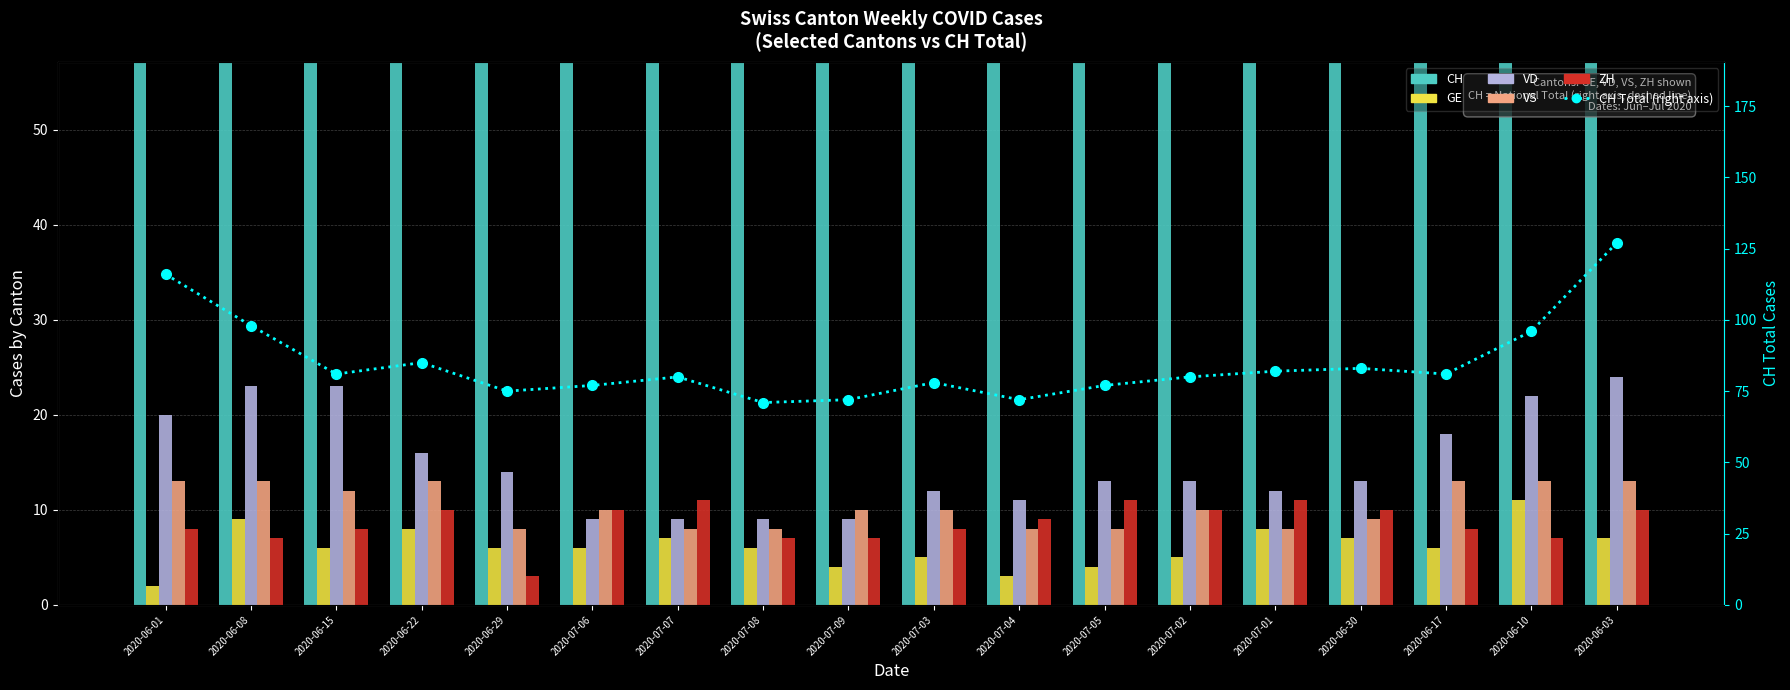

What are all the series names shown in the legend?

CH, GE, VD, VS, ZH, CH Total